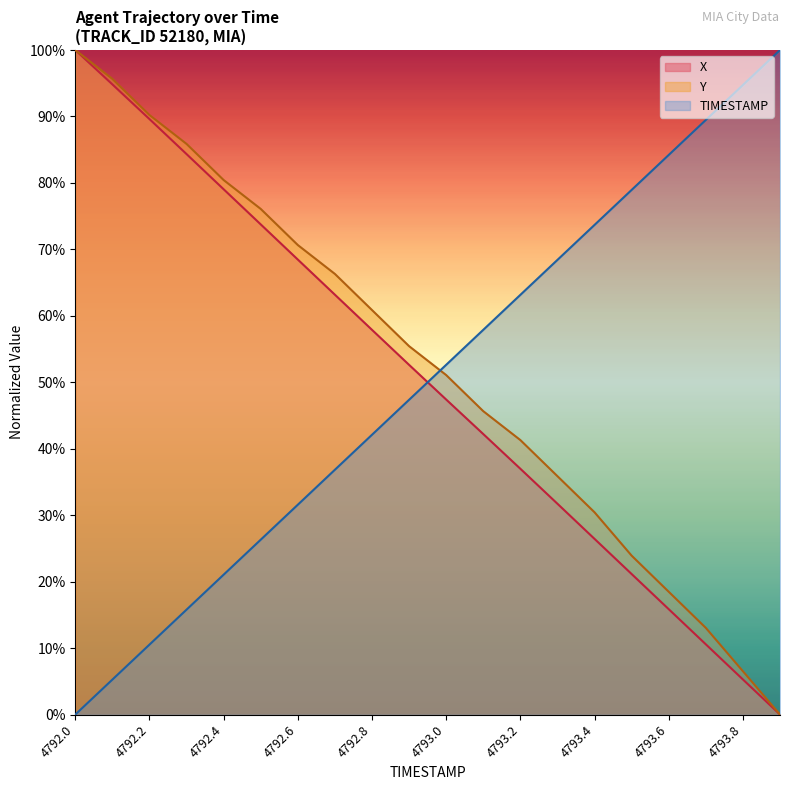

What is the difference between the X values at 4792.2 and 4793.6?

73.7